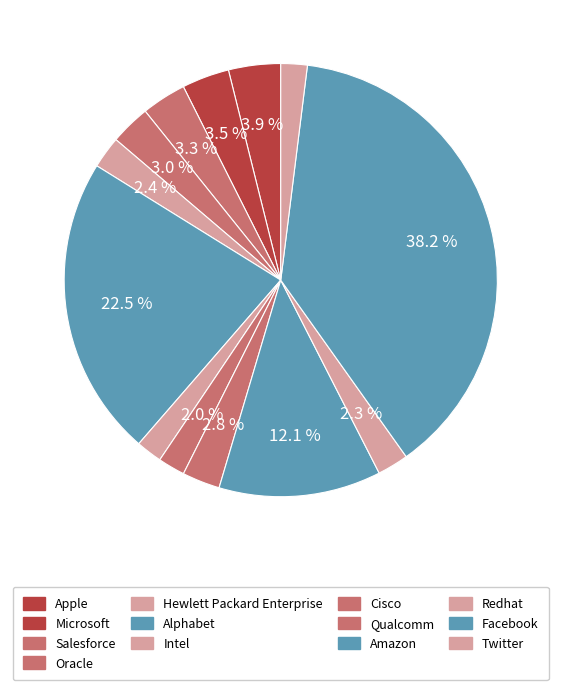

Rank the categories by value from lowest to highest.

Intel, Twitter, Cisco, Redhat, Hewlett Packard Enterprise, Qualcomm, Oracle, Salesforce, Microsoft, Apple, Amazon, Alphabet, Facebook